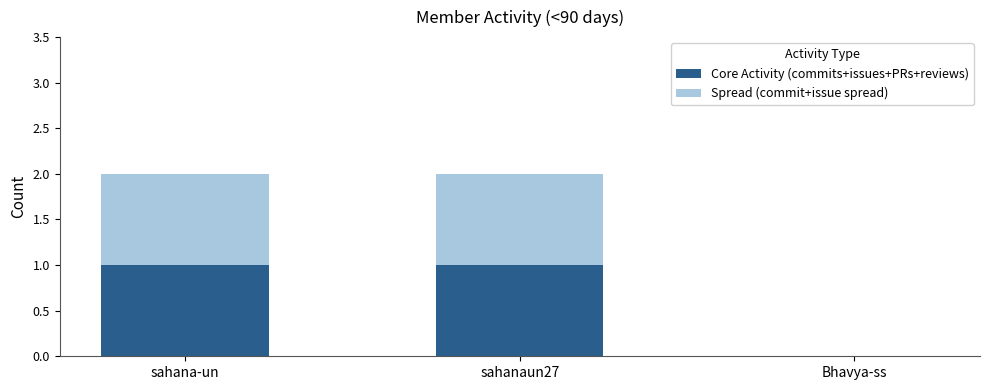

Reading left to right, what are the values for Core Activity (commits+issues+PRs+reviews)?

sahana-un=1	sahanaun27=1	Bhavya-ss=0